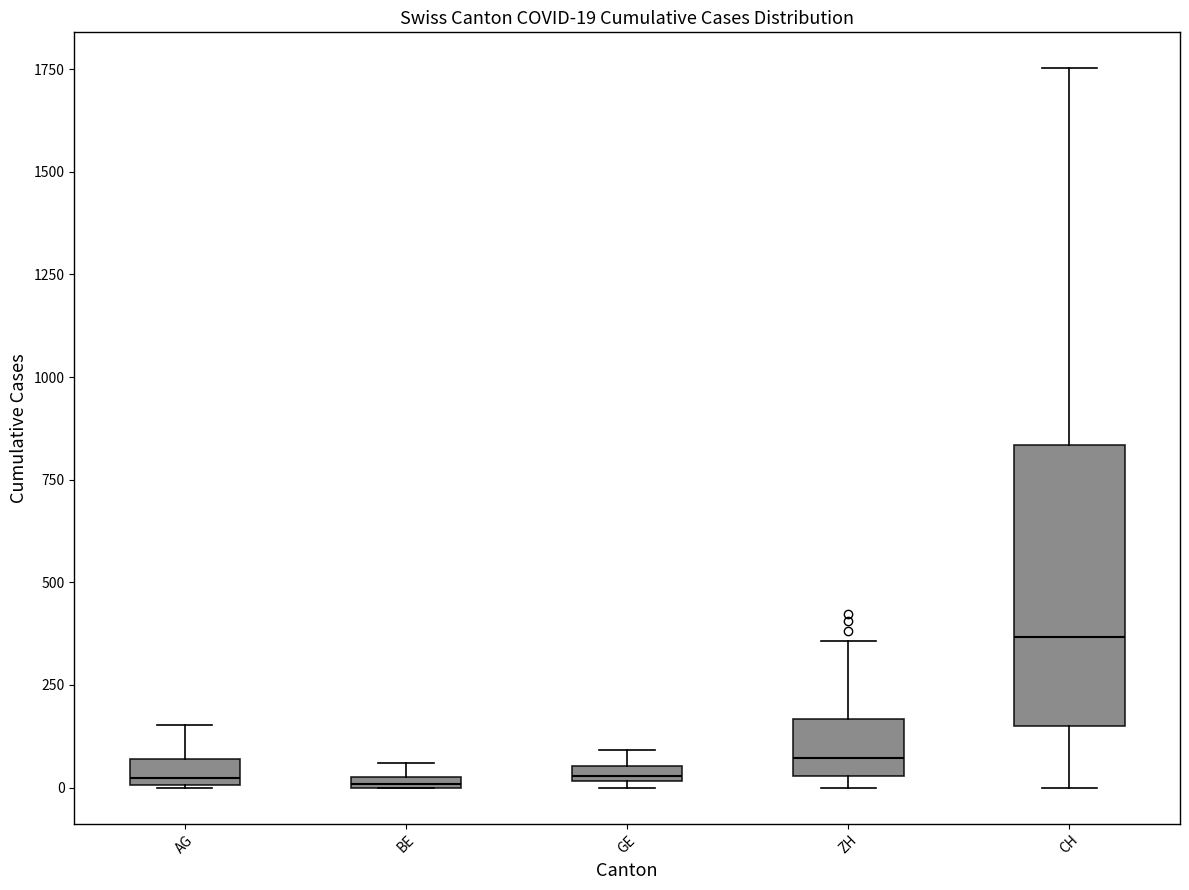

Comparing the boxes themselves (not the whiskers), which one is the tallest?

CH